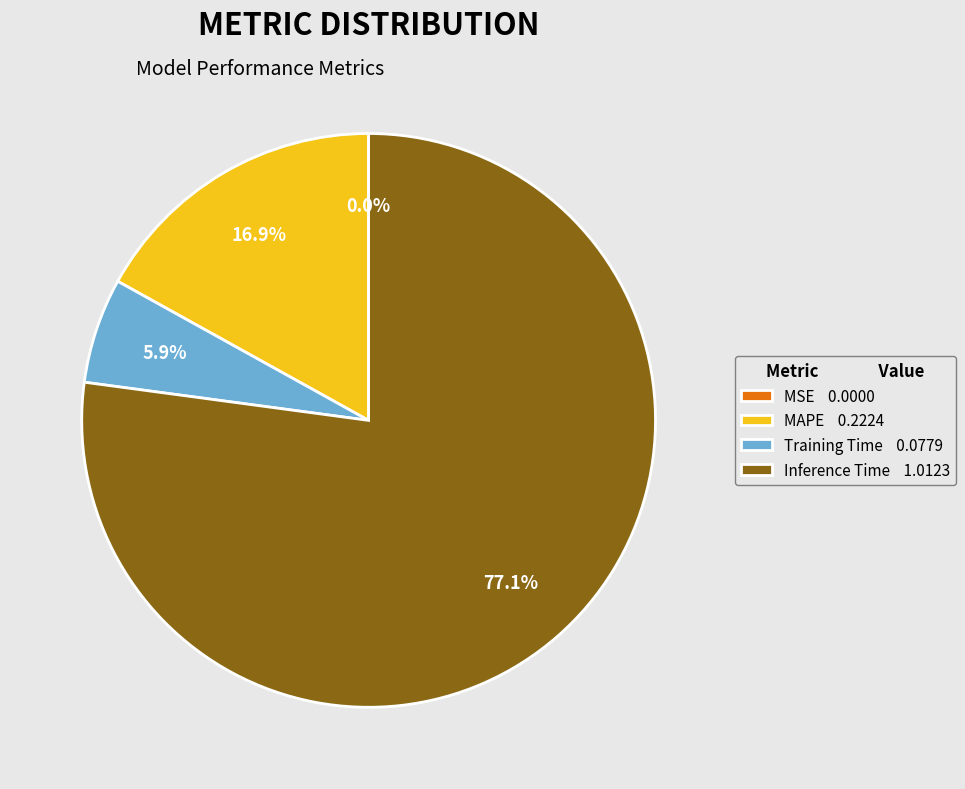

Which category has the biggest portion of the pie?

Inference Time 1.0123